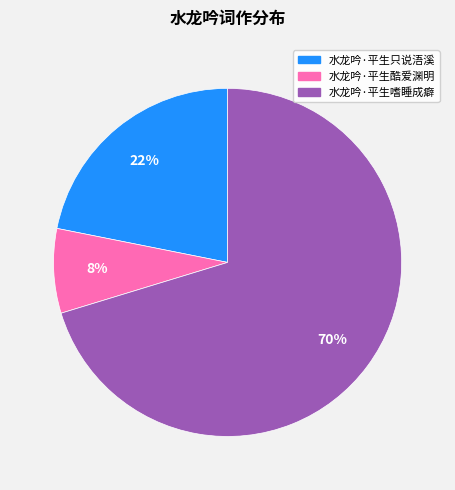

Count the number of slices in the pie.

3